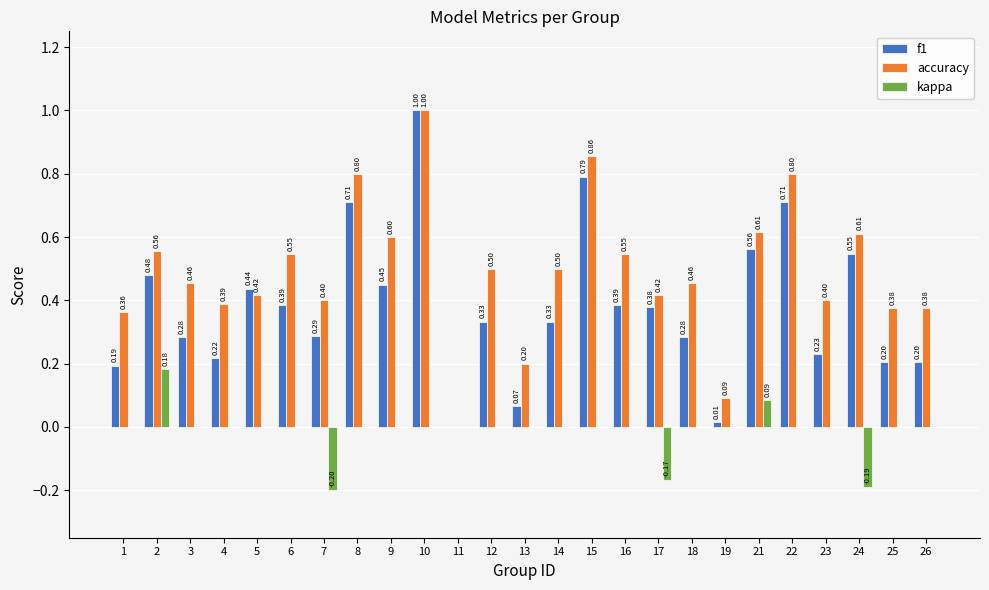

Which series has the largest total across all categories?

accuracy